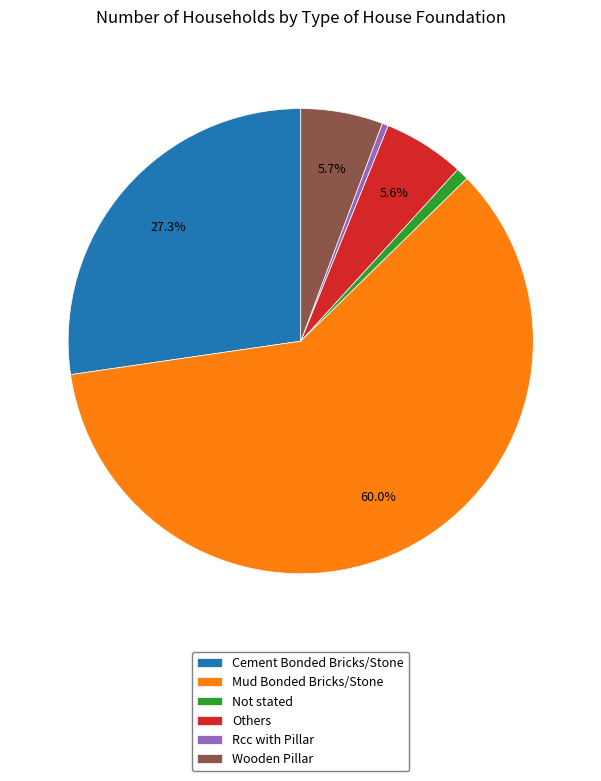

Which slice represents more than half of the pie?

Mud Bonded Bricks/Stone